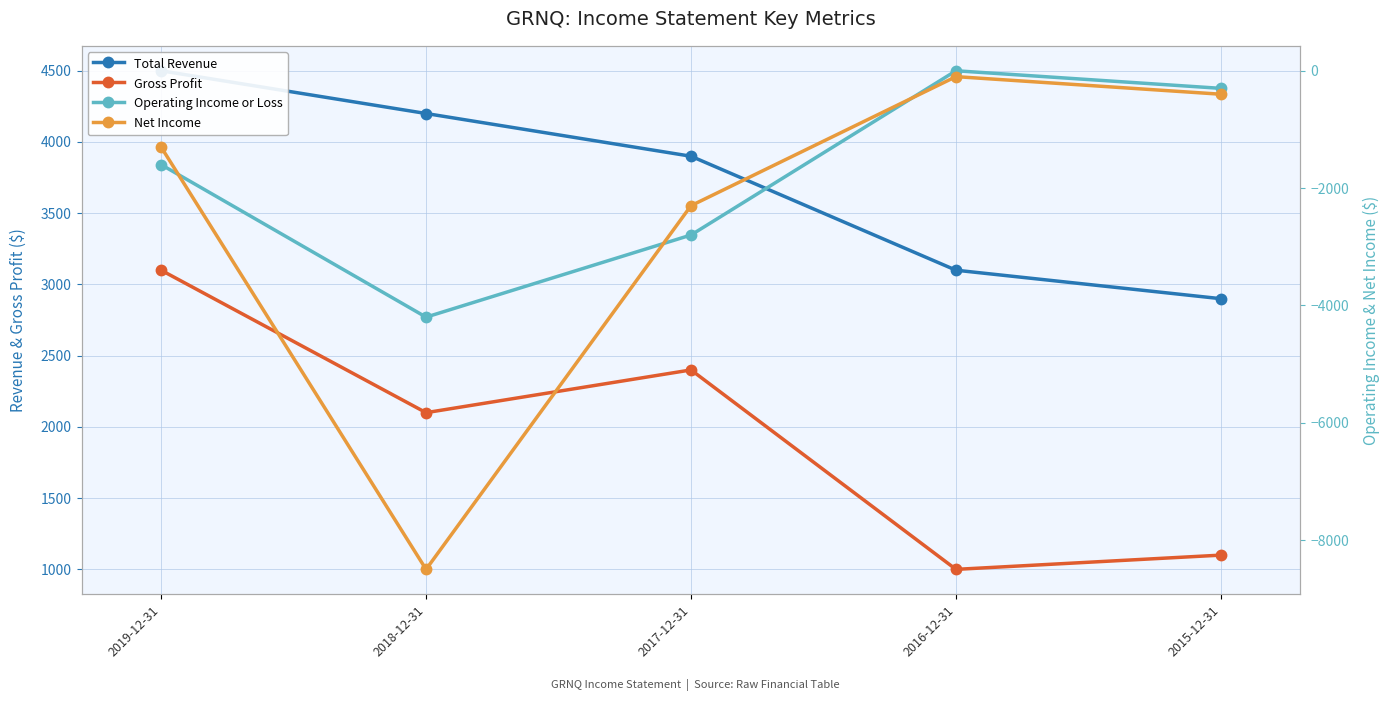

In Net Income, how many points are lower than both neighbors (excluding endpoints)?

1